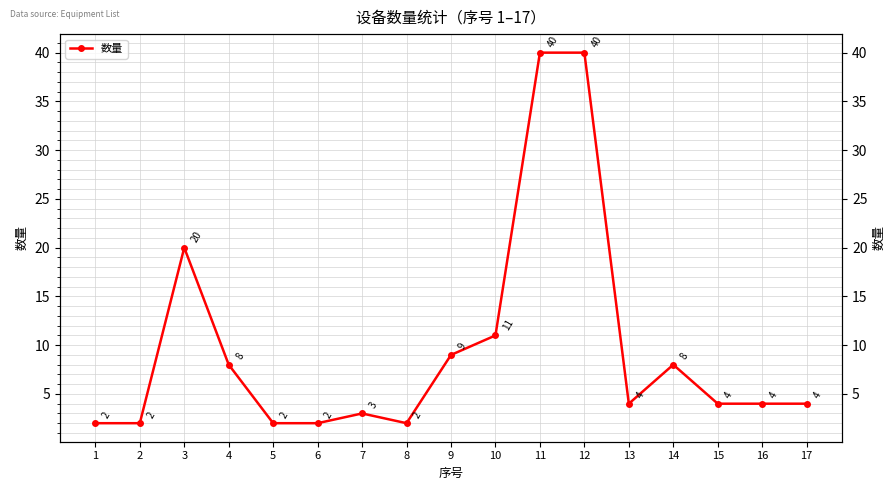

How many interior local peaks (higher than both neighbors) does the data have?

3